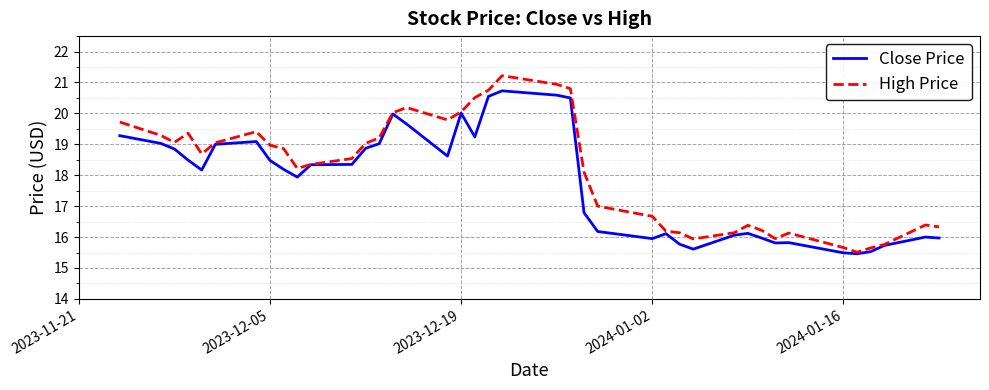

Which series has the largest total across all categories?

High Price